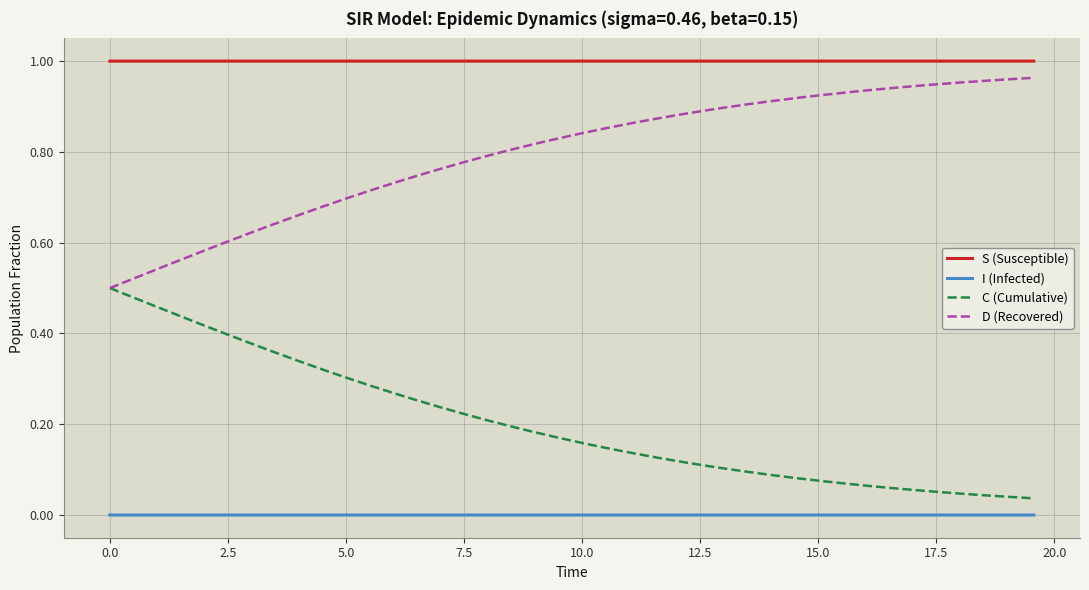

List the series in order of their overall mean, lowest first.

I (Infected), C (Cumulative), D (Recovered), S (Susceptible)